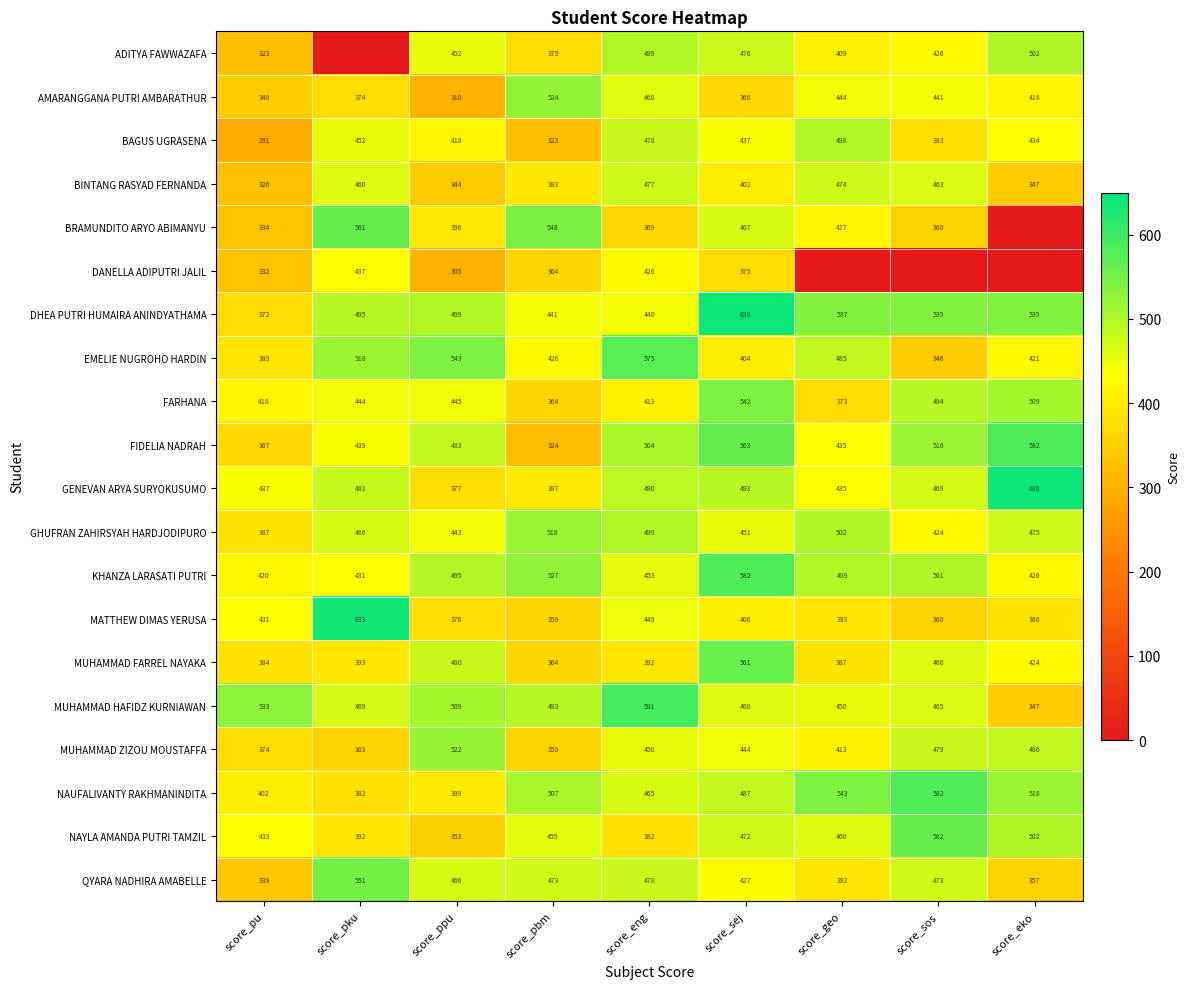

What is the spread (max minus min) of values at score_sej?

272